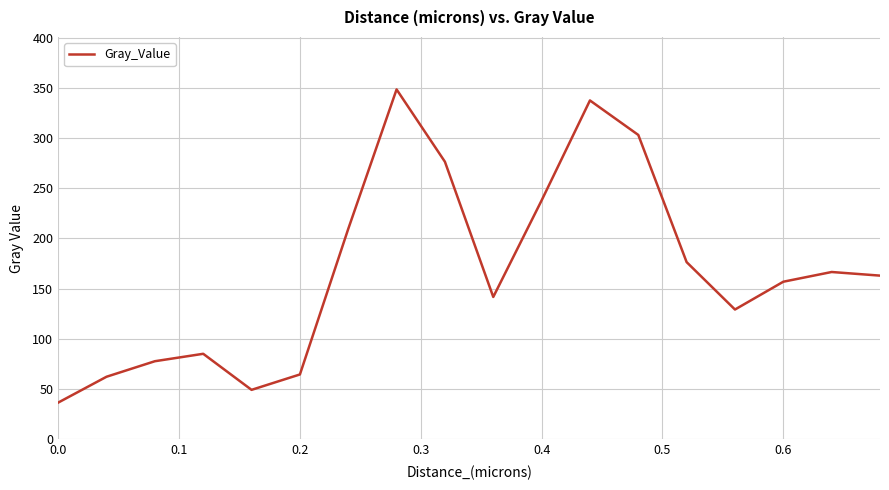

What is the difference between the maximum and second lowest values?

299.3